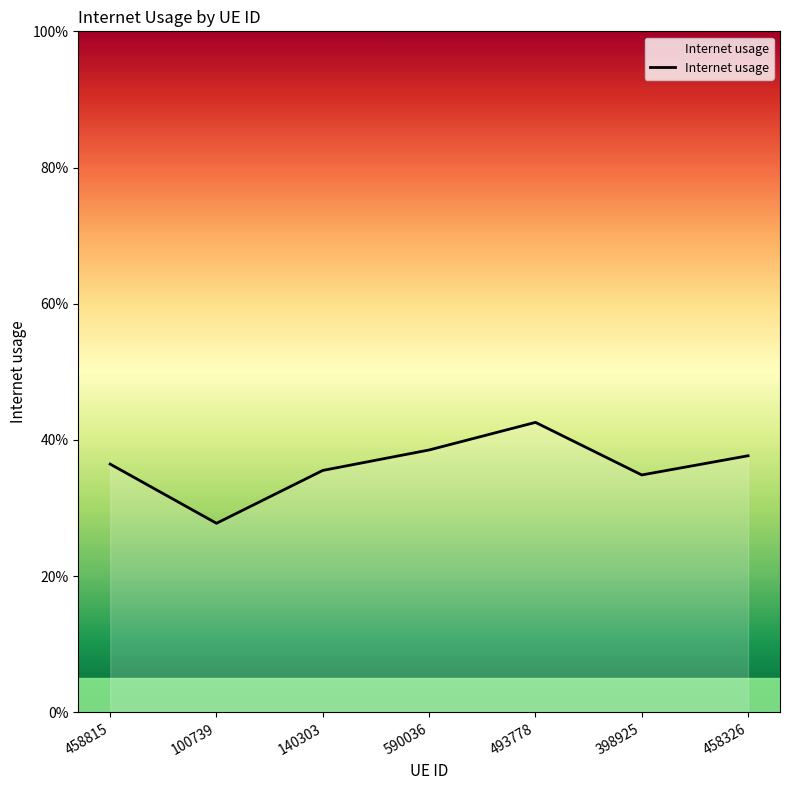

Is it true that the value at 458326 is 0.4?

True